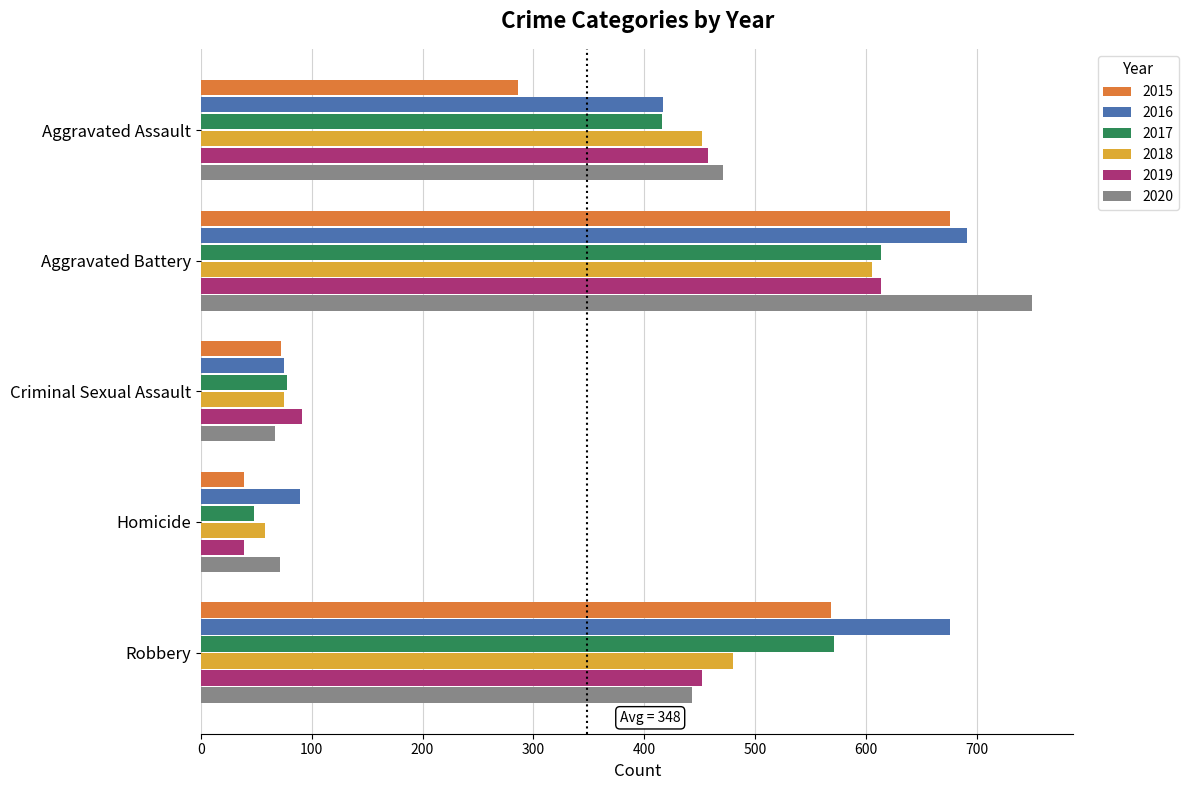

Rank the categories by 2018 value from lowest to highest.

Homicide, Criminal Sexual Assault, Aggravated Assault, Robbery, Aggravated Battery